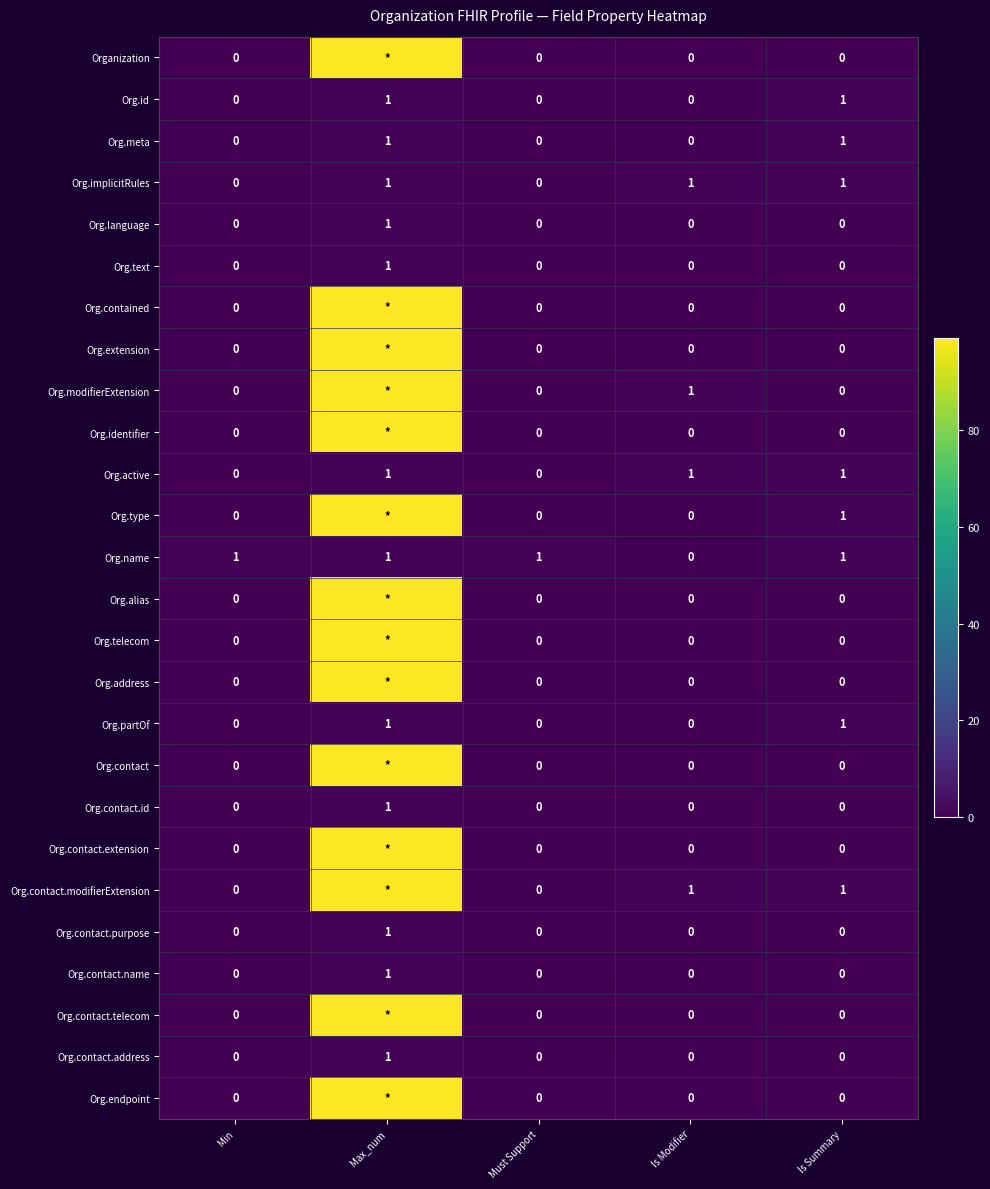

At which category is the sum across all series the highest?

Max_num